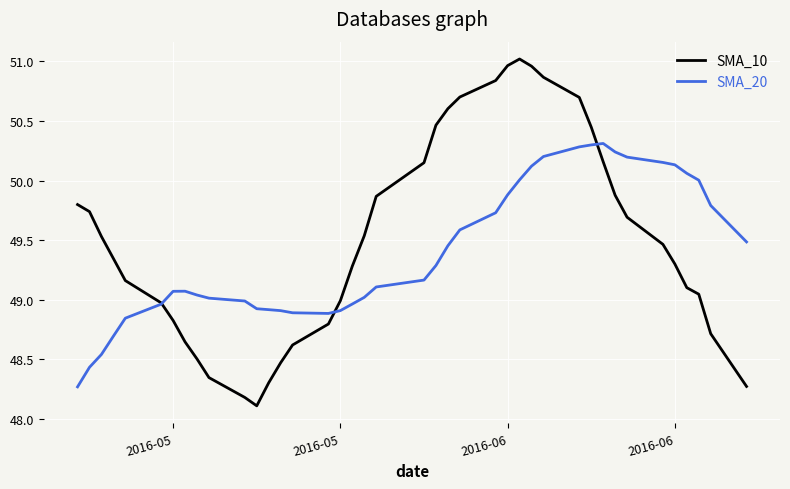

What is the smallest value displayed?

48.1